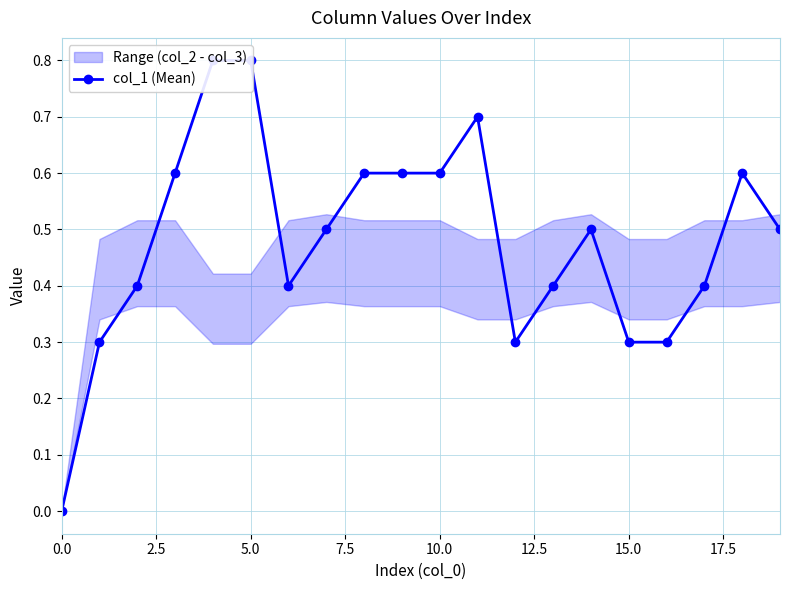

Where is the first local maximum?

11